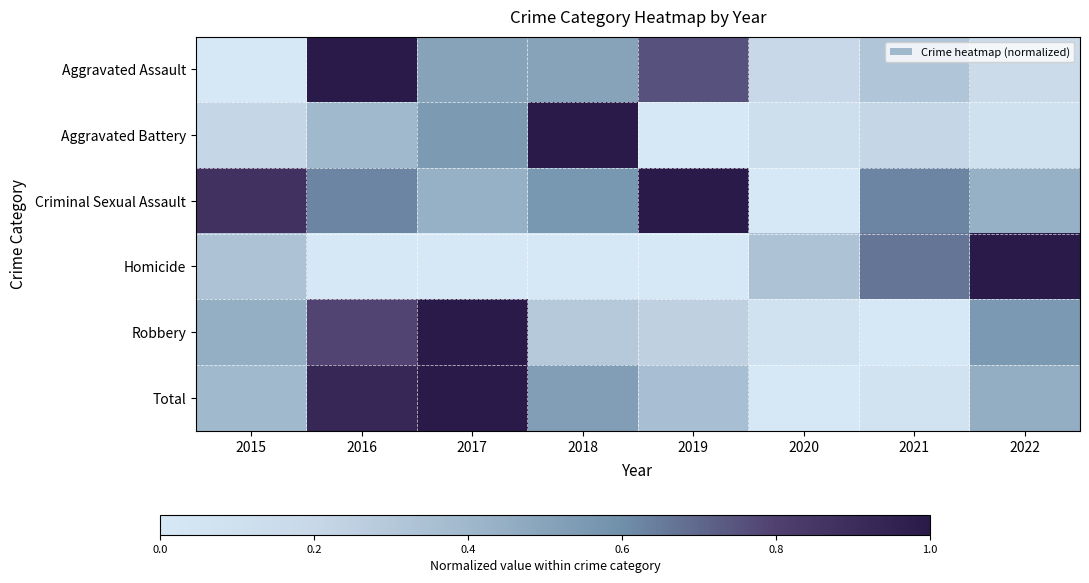

What is the difference between the highest and lowest values at 2017?

1.0